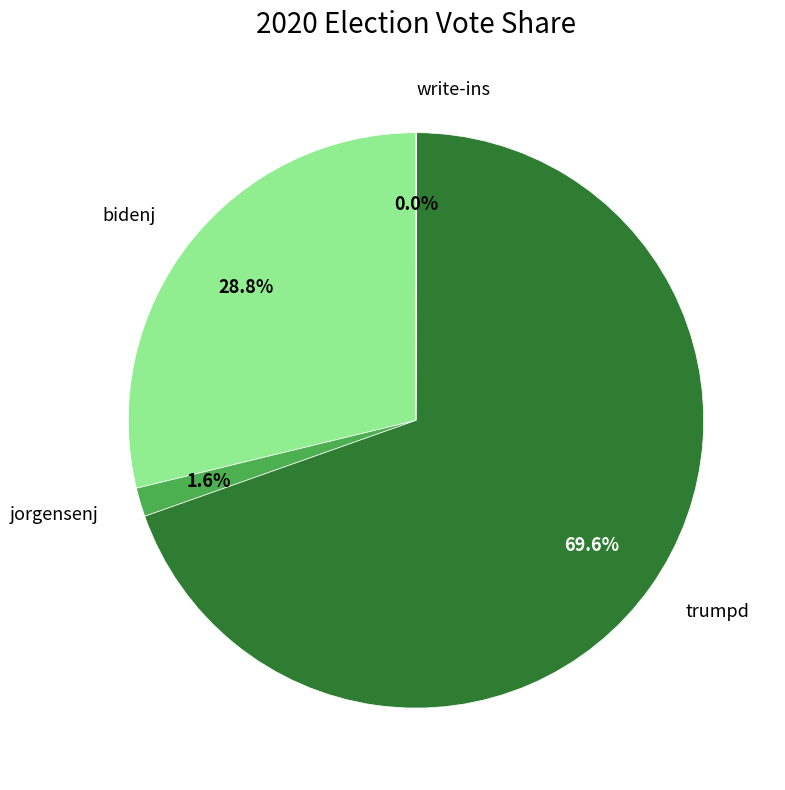

Does any single category account for the majority?

Yes